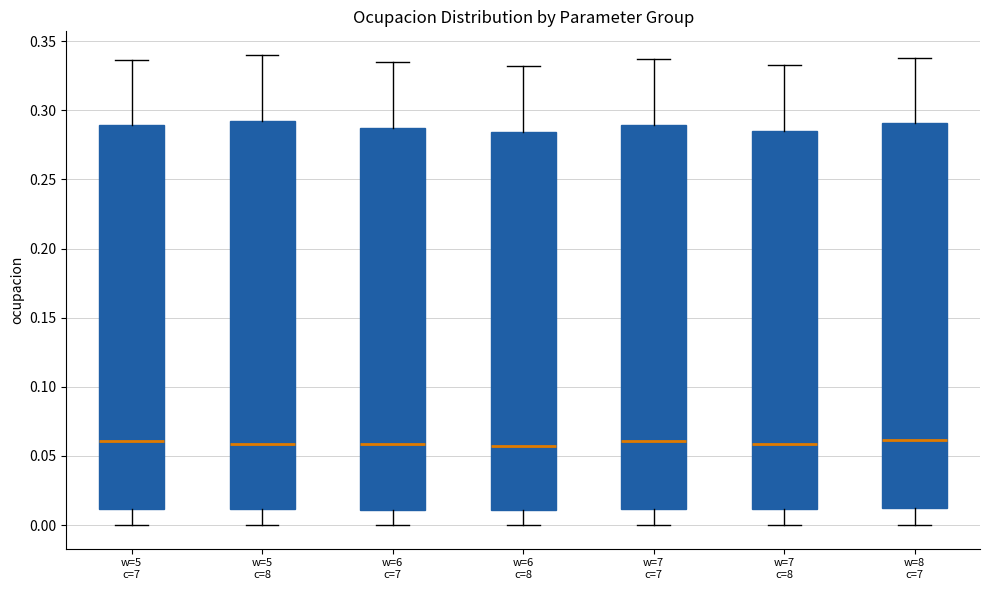

Reading left to right, transcribe this box plot: for each box, give where its median line is, the range the box spans, and where its two whiskers end, as read against the y-axis. The values are not printed on the chart, so give them approximately, as read against the axis.

w=5 c=7: median 0.060, box 0.010 to 0.290, whiskers 0.000 to 0.335
w=5 c=8: median 0.060, box 0.010 to 0.295, whiskers 0.000 to 0.340
w=6 c=7: median 0.060, box 0.010 to 0.285, whiskers 0.000 to 0.335
w=6 c=8: median 0.060, box 0.010 to 0.285, whiskers 0.000 to 0.330
w=7 c=7: median 0.060, box 0.010 to 0.290, whiskers 0.000 to 0.335
w=7 c=8: median 0.060, box 0.010 to 0.285, whiskers 0.000 to 0.335
w=8 c=7: median 0.060, box 0.015 to 0.290, whiskers 0.000 to 0.340